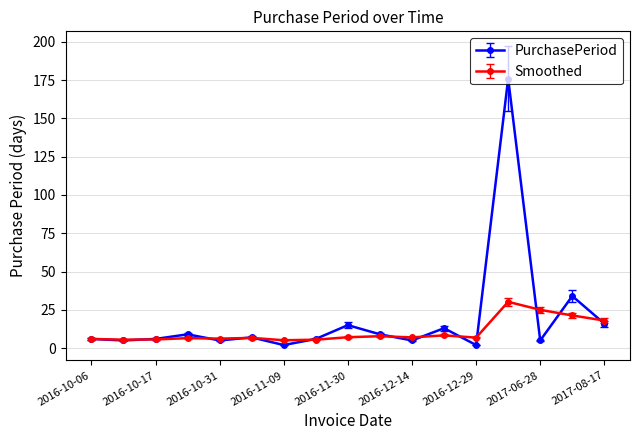

What is the average value of the Smoothed series?

10.5